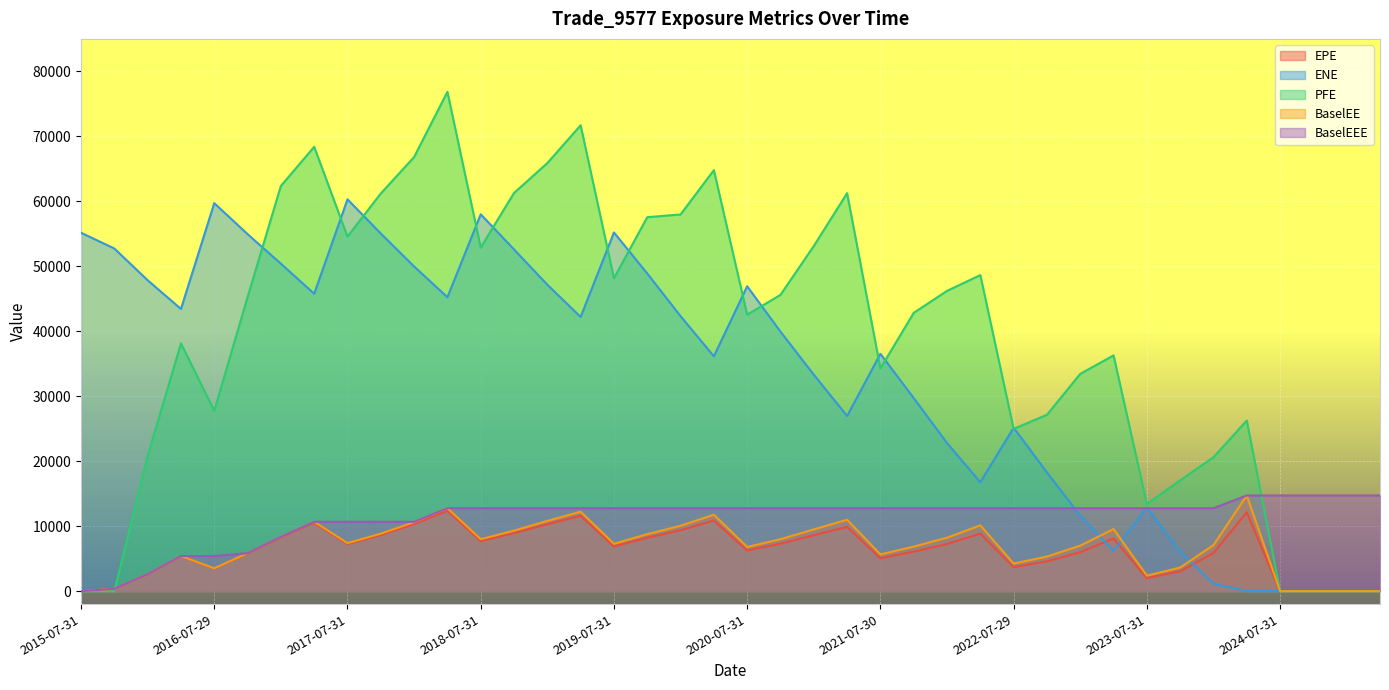

What is the sum of the EPE values at 2024-07-31 and 2017-01-31?

8267.7